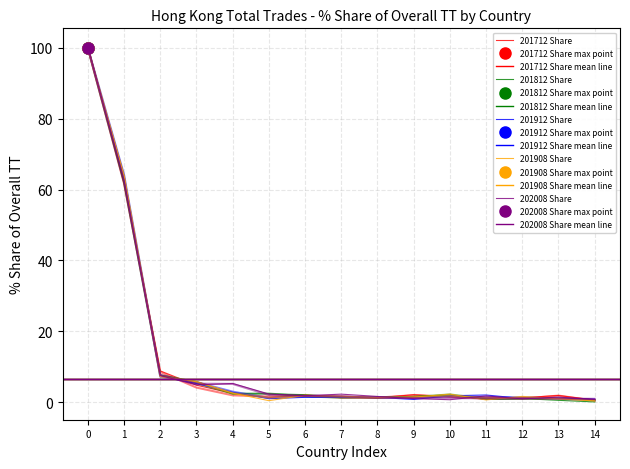

How many times do 201908 Share and 201712 Share cross each other?

8